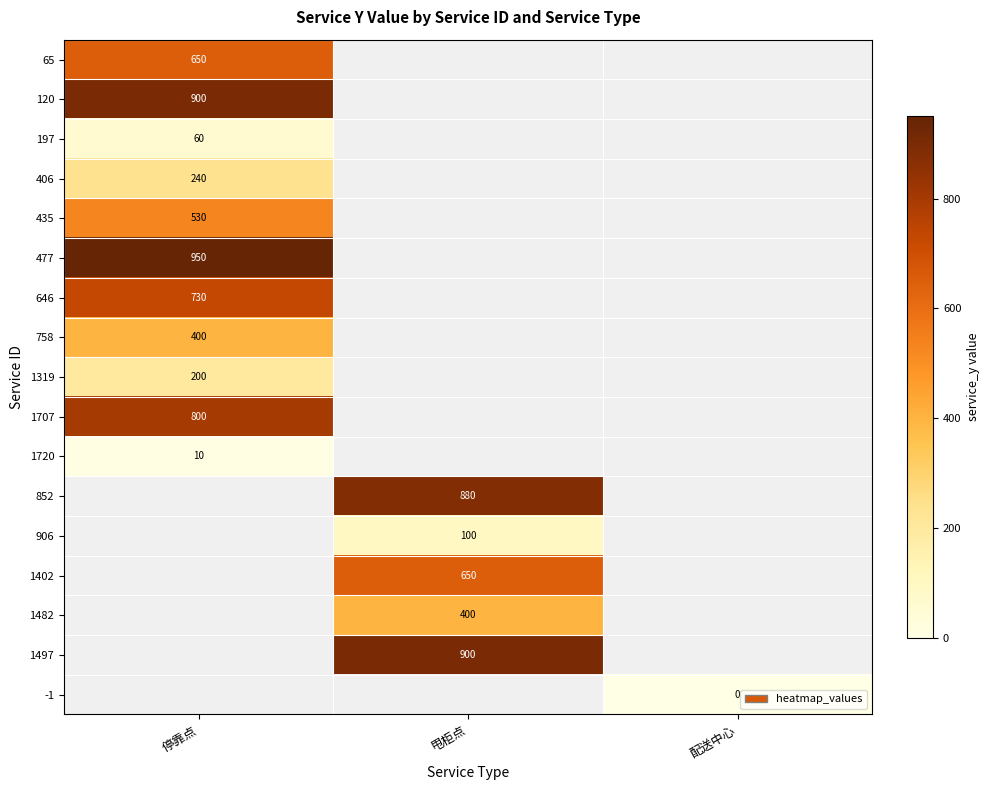

The value of 406 at 停靠点 is 97. True or false?

False